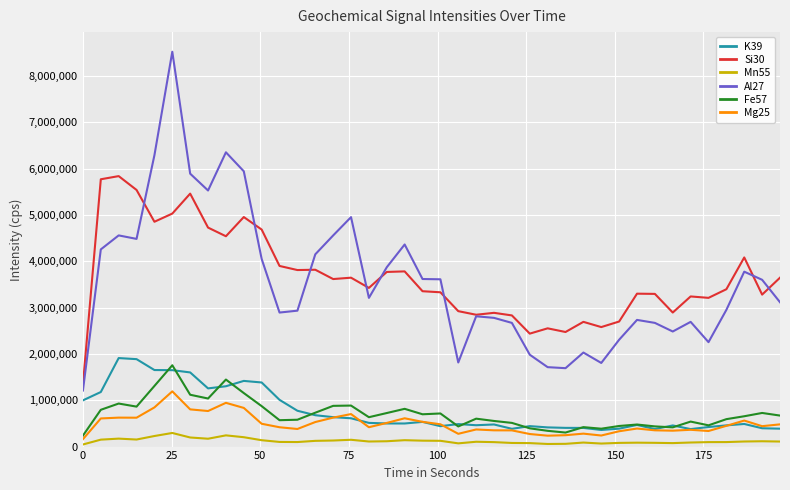

Which series has the widest spread of values?

Al27